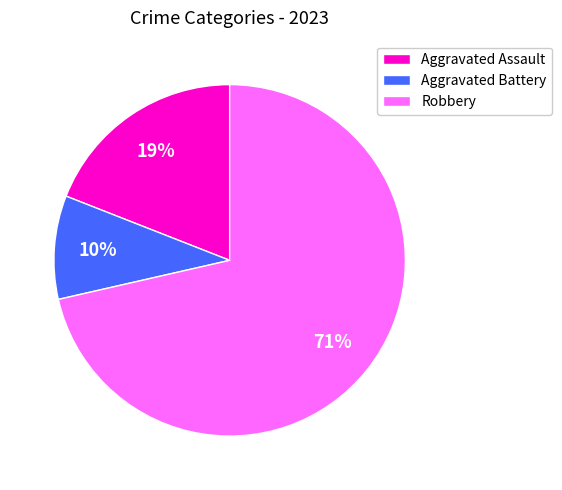

To the nearest percent, what portion does Aggravated Battery represent?

10%